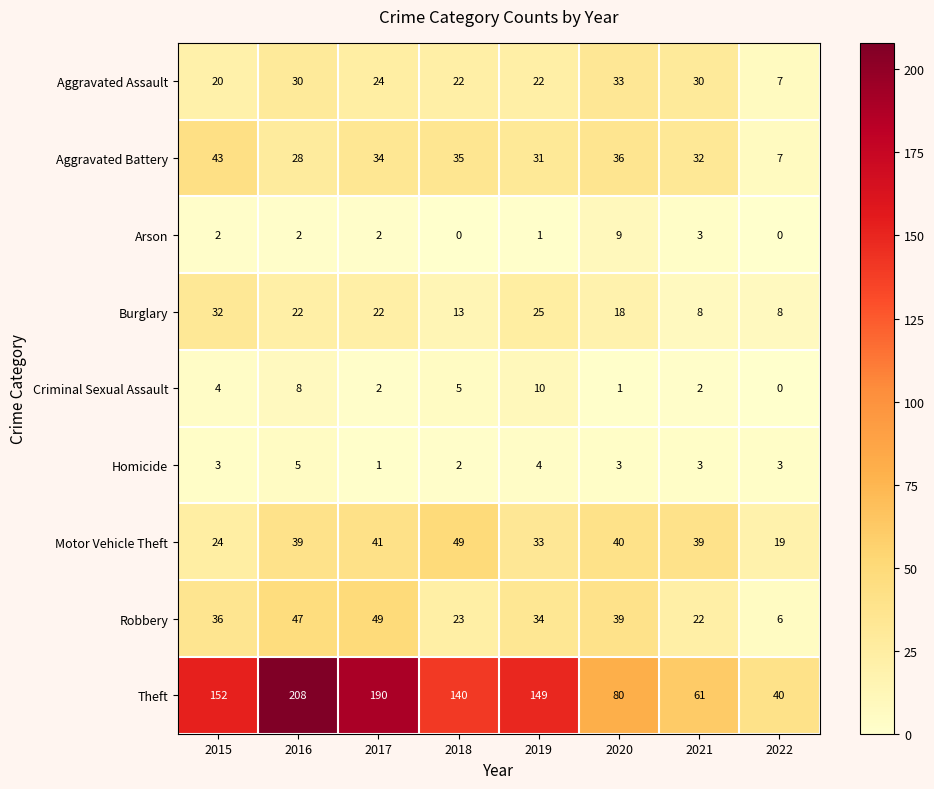

What is the sum of the Homicide values at 2015 and 2018?

5